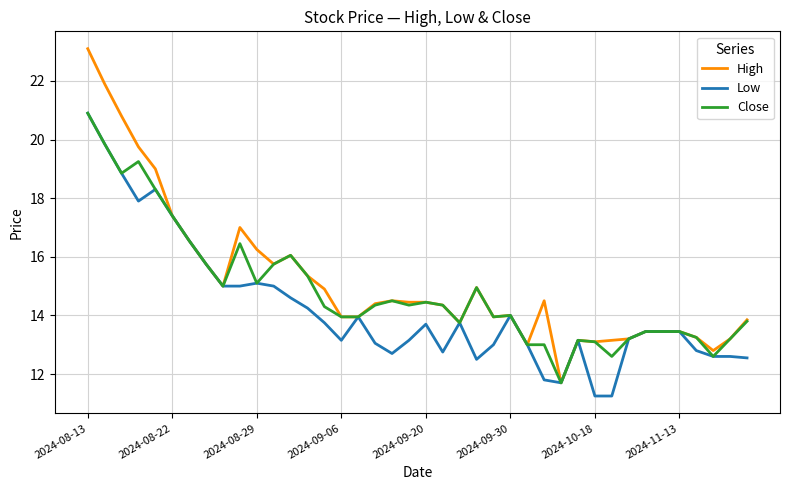

Which series has the largest range (max minus min)?

High